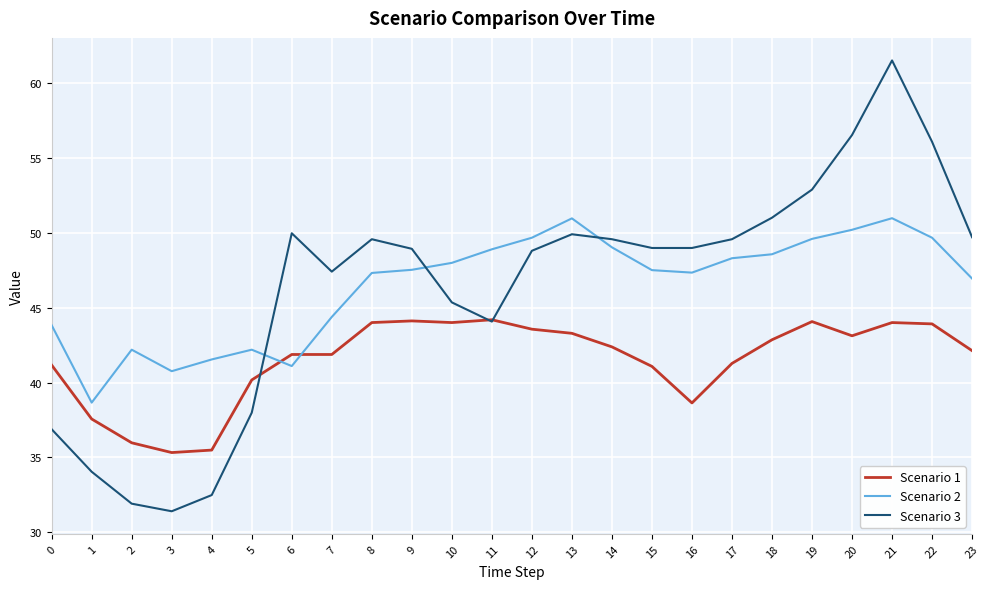

Rank the series by their maximum value, from lowest to highest.

Scenario 1, Scenario 2, Scenario 3